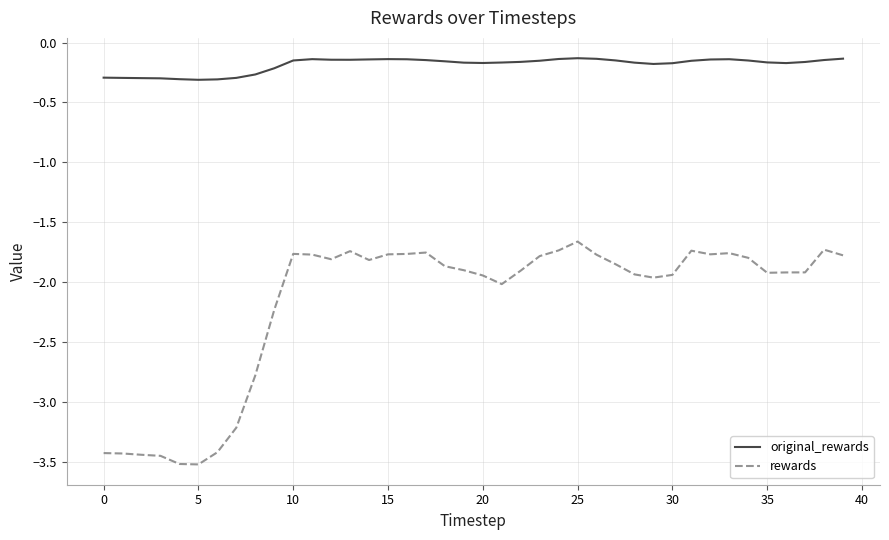

Which series has the largest total across all categories?

original_rewards